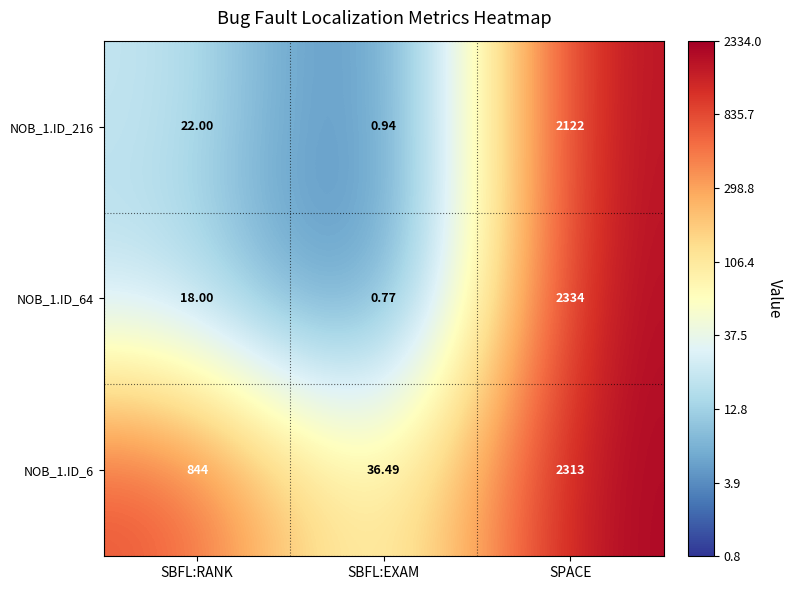

Where is NOB_1.ID_64 nearest to the value 1167?

SBFL:RANK